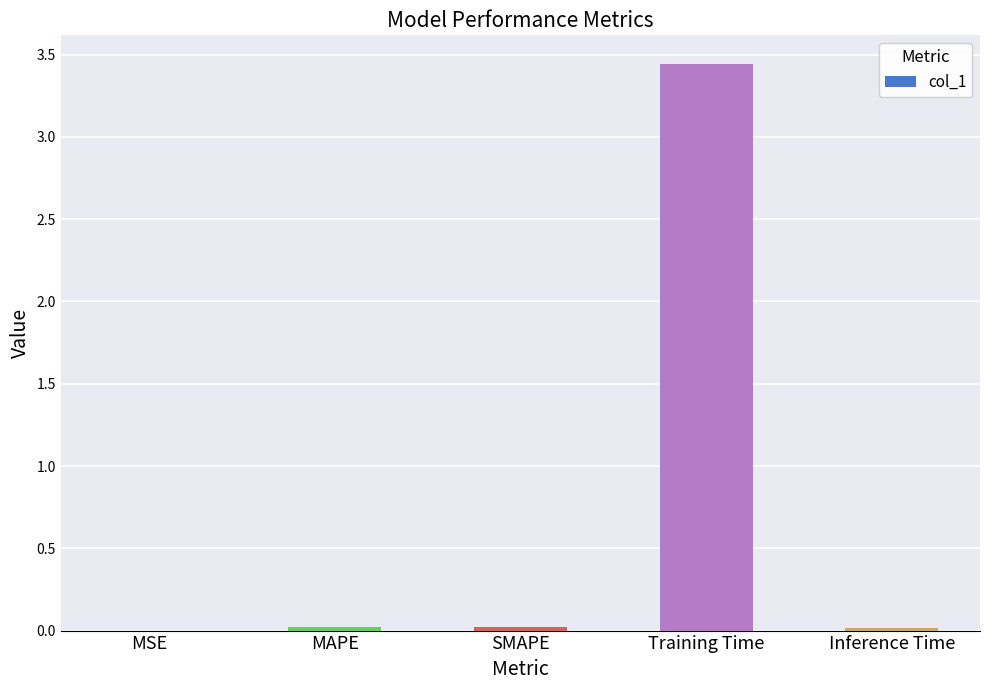

The chart shows a value of 0.0 at Inference Time. True or false?

True